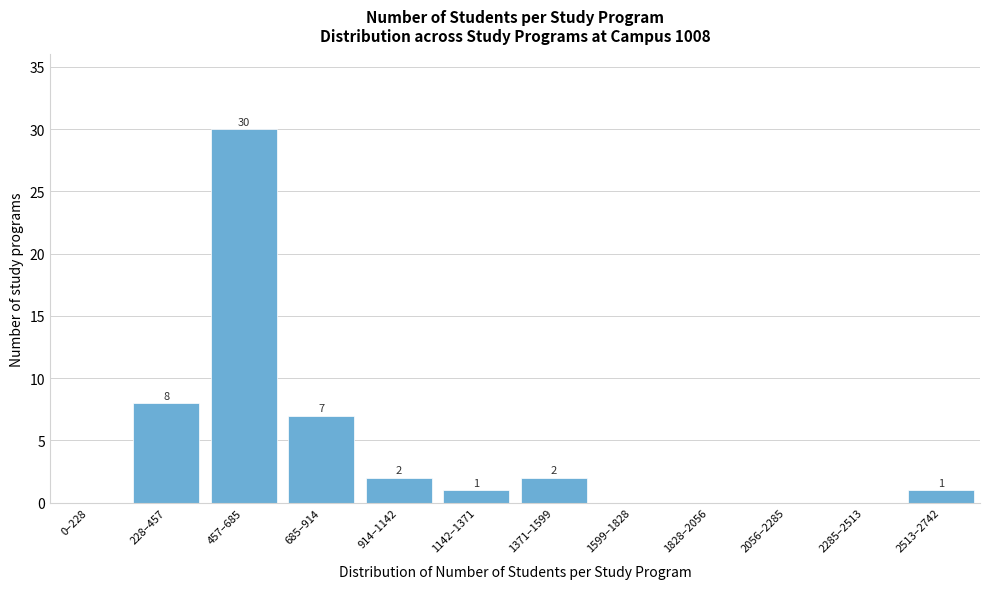

Reading left to right, transcribe all the data shown in this chart.

0–228=0	228–457=8	457–685=30	685–914=7	914–1142=2	1142–1371=1	1371–1599=2	1599–1828=0	1828–2056=0	2056–2285=0	2285–2513=0	2513–2742=1